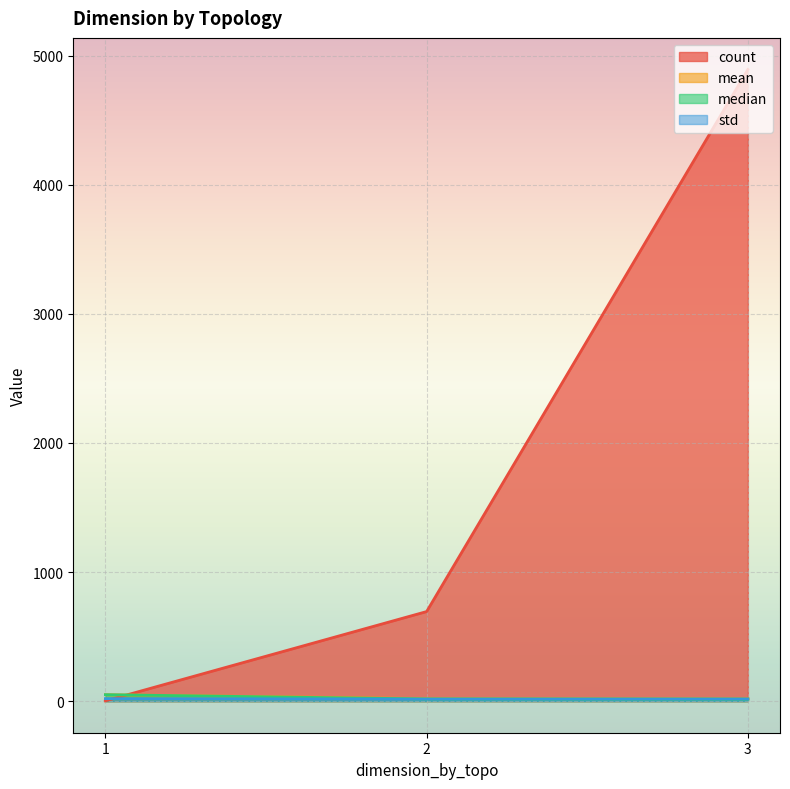

True or false: std has a value of 16.9 at 3.

True